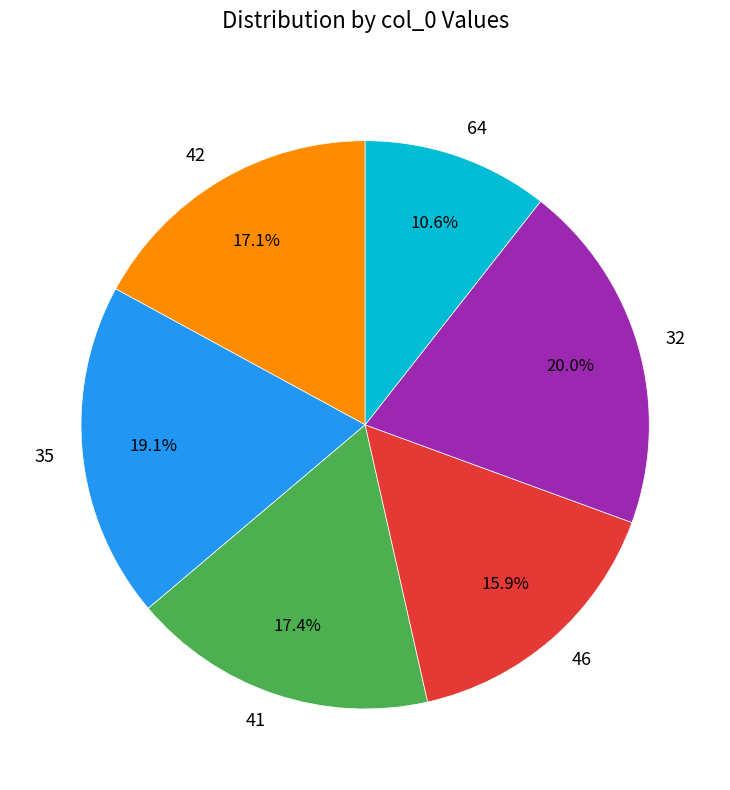

How many slices are in this pie chart?

6